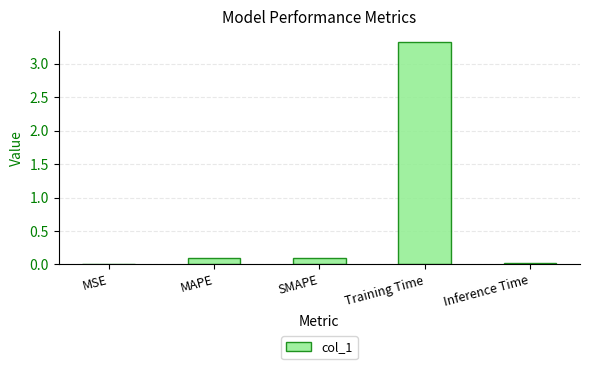

True or false: the data shows 3.3 at Training Time.

True